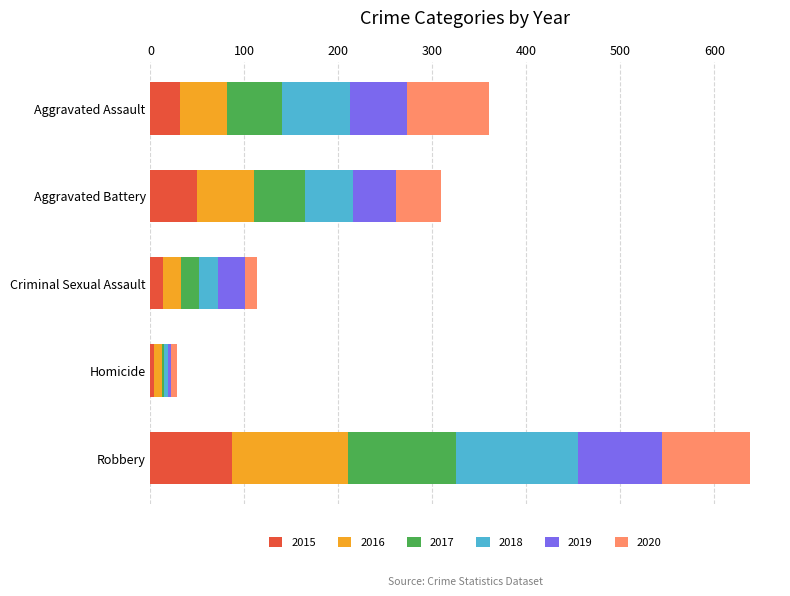

Is it true that 2015 equals 50 at Aggravated Battery?

True